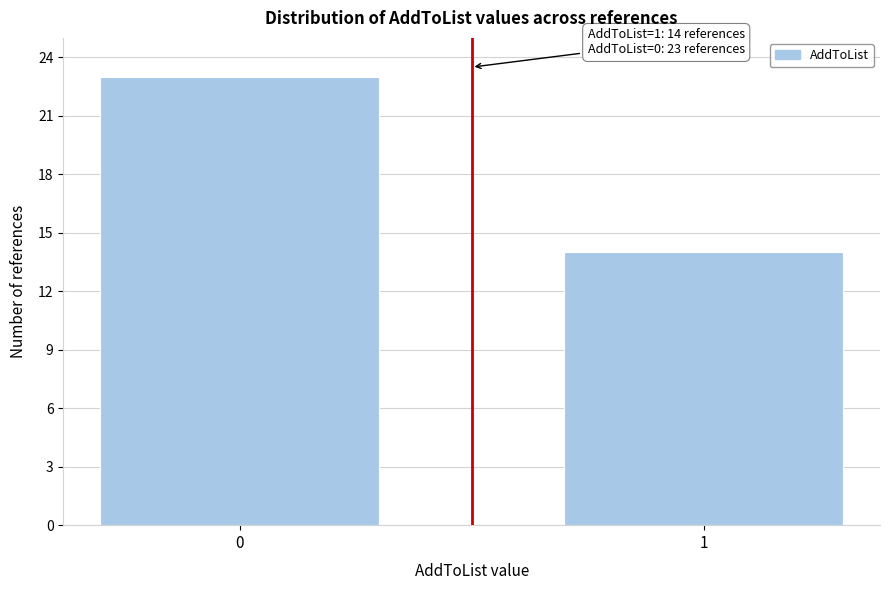

Reading left to right, list all the values displayed in this chart.

0=23	1=14